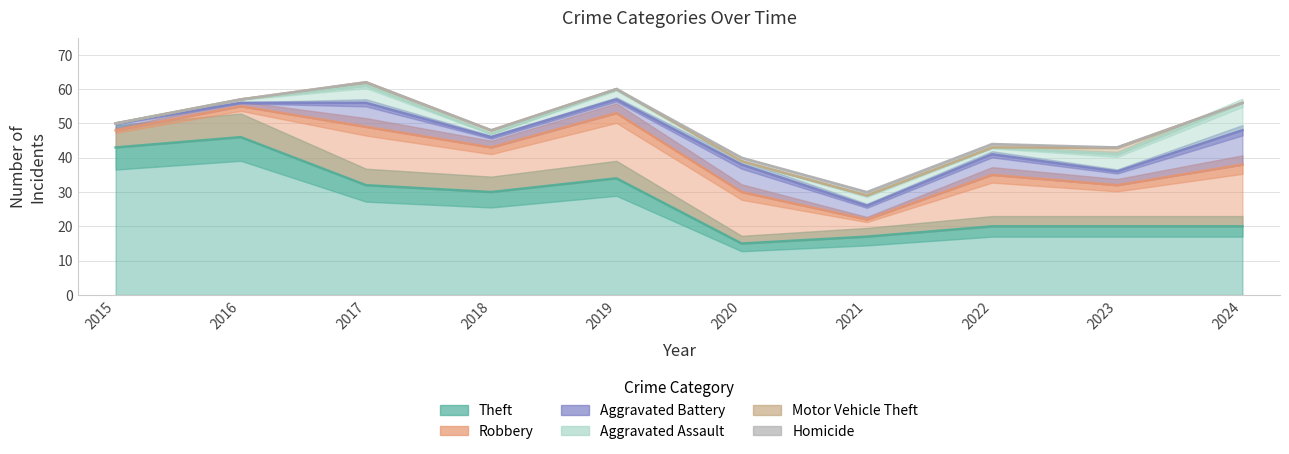

What is the average value of the Theft series?

28